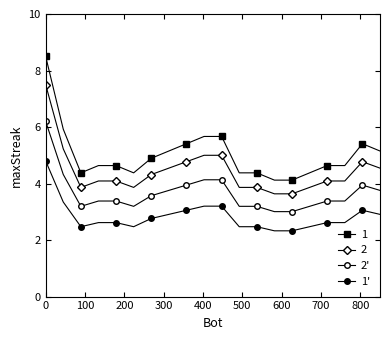

How many lines are shown in the chart?

4